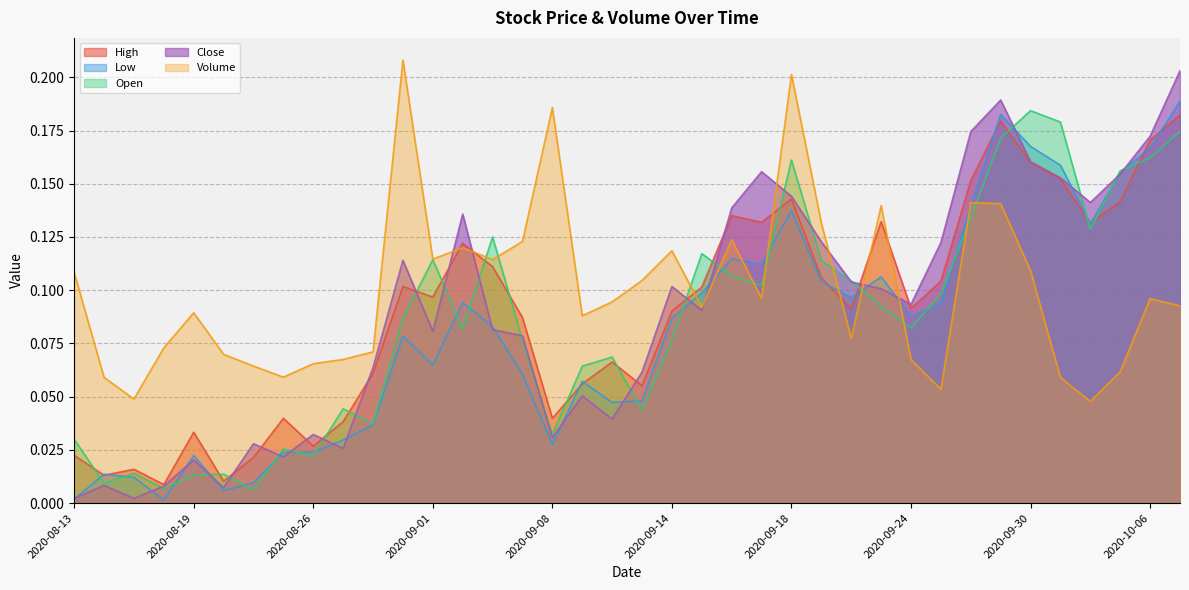

Reading left to right, extract all data points from this chart.

High: 2020-08-13=0.0	2020-08-14=0.0	2020-08-17=0.0	2020-08-18=0.0	2020-08-19=0.0	2020-08-20=0.0	2020-08-24=0.0	2020-08-25=0.0	2020-08-26=0.0	2020-08-27=0.0	2020-08-28=0.1	2020-08-31=0.1	2020-09-01=0.1	2020-09-02=0.1	2020-09-03=0.1	2020-09-04=0.1	2020-09-08=0.0	2020-09-09=0.1	2020-09-10=0.1	2020-09-11=0.1	2020-09-14=0.1	2020-09-15=0.1	2020-09-16=0.1	2020-09-17=0.1	2020-09-18=0.1	2020-09-21=0.1	2020-09-22=0.1	2020-09-23=0.1	2020-09-24=0.1	2020-09-25=0.1	2020-09-28=0.2	2020-09-29=0.2	2020-09-30=0.2	2020-10-01=0.2	2020-10-02=0.1	2020-10-05=0.1	2020-10-06=0.2	2020-10-07=0.2
Low: 2020-08-13=0.0	2020-08-14=0.0	2020-08-17=0.0	2020-08-18=0.0	2020-08-19=0.0	2020-08-20=0.0	2020-08-24=0.0	2020-08-25=0.0	2020-08-26=0.0	2020-08-27=0.0	2020-08-28=0.0	2020-08-31=0.1	2020-09-01=0.1	2020-09-02=0.1	2020-09-03=0.1	2020-09-04=0.1	2020-09-08=0.0	2020-09-09=0.1	2020-09-10=0.0	2020-09-11=0.0	2020-09-14=0.1	2020-09-15=0.1	2020-09-16=0.1	2020-09-17=0.1	2020-09-18=0.1	2020-09-21=0.1	2020-09-22=0.1	2020-09-23=0.1	2020-09-24=0.1	2020-09-25=0.1	2020-09-28=0.1	2020-09-29=0.2	2020-09-30=0.2	2020-10-01=0.2	2020-10-02=0.1	2020-10-05=0.2	2020-10-06=0.2	2020-10-07=0.2
Open: 2020-08-13=0.0	2020-08-14=0.0	2020-08-17=0.0	2020-08-18=0.0	2020-08-19=0.0	2020-08-20=0.0	2020-08-24=0.0	2020-08-25=0.0	2020-08-26=0.0	2020-08-27=0.0	2020-08-28=0.0	2020-08-31=0.1	2020-09-01=0.1	2020-09-02=0.1	2020-09-03=0.1	2020-09-04=0.1	2020-09-08=0.0	2020-09-09=0.1	2020-09-10=0.1	2020-09-11=0.0	2020-09-14=0.1	2020-09-15=0.1	2020-09-16=0.1	2020-09-17=0.1	2020-09-18=0.2	2020-09-21=0.1	2020-09-22=0.1	2020-09-23=0.1	2020-09-24=0.1	2020-09-25=0.1	2020-09-28=0.1	2020-09-29=0.2	2020-09-30=0.2	2020-10-01=0.2	2020-10-02=0.1	2020-10-05=0.2	2020-10-06=0.2	2020-10-07=0.2
Close: 2020-08-13=0.0	2020-08-14=0.0	2020-08-17=0.0	2020-08-18=0.0	2020-08-19=0.0	2020-08-20=0.0	2020-08-24=0.0	2020-08-25=0.0	2020-08-26=0.0	2020-08-27=0.0	2020-08-28=0.1	2020-08-31=0.1	2020-09-01=0.1	2020-09-02=0.1	2020-09-03=0.1	2020-09-04=0.1	2020-09-08=0.0	2020-09-09=0.1	2020-09-10=0.0	2020-09-11=0.1	2020-09-14=0.1	2020-09-15=0.1	2020-09-16=0.1	2020-09-17=0.2	2020-09-18=0.1	2020-09-21=0.1	2020-09-22=0.1	2020-09-23=0.1	2020-09-24=0.1	2020-09-25=0.1	2020-09-28=0.2	2020-09-29=0.2	2020-09-30=0.2	2020-10-01=0.2	2020-10-02=0.1	2020-10-05=0.2	2020-10-06=0.2	2020-10-07=0.2
Volume: 2020-08-13=0.1	2020-08-14=0.1	2020-08-17=0.0	2020-08-18=0.1	2020-08-19=0.1	2020-08-20=0.1	2020-08-24=0.1	2020-08-25=0.1	2020-08-26=0.1	2020-08-27=0.1	2020-08-28=0.1	2020-08-31=0.2	2020-09-01=0.1	2020-09-02=0.1	2020-09-03=0.1	2020-09-04=0.1	2020-09-08=0.2	2020-09-09=0.1	2020-09-10=0.1	2020-09-11=0.1	2020-09-14=0.1	2020-09-15=0.1	2020-09-16=0.1	2020-09-17=0.1	2020-09-18=0.2	2020-09-21=0.1	2020-09-22=0.1	2020-09-23=0.1	2020-09-24=0.1	2020-09-25=0.1	2020-09-28=0.1	2020-09-29=0.1	2020-09-30=0.1	2020-10-01=0.1	2020-10-02=0.0	2020-10-05=0.1	2020-10-06=0.1	2020-10-07=0.1